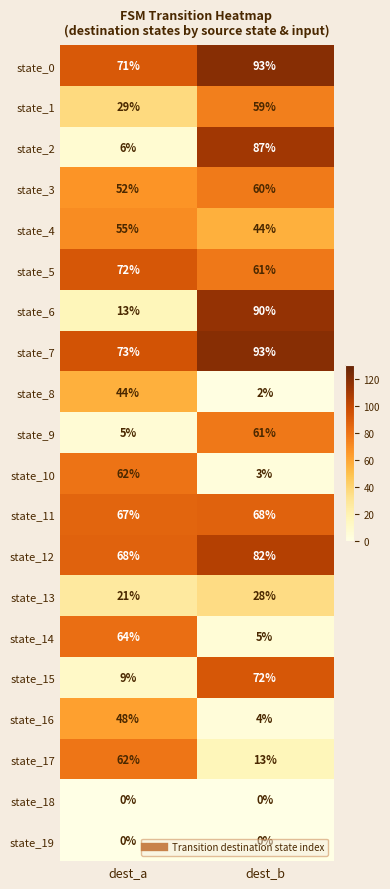

What is the total value across all series at dest_a?

821